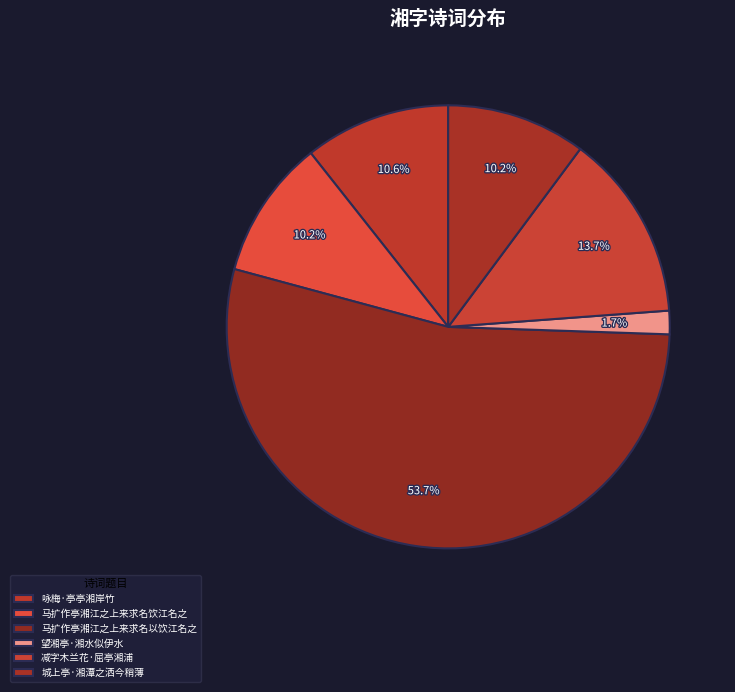

To the nearest percent, what is the average slice percentage?

17%